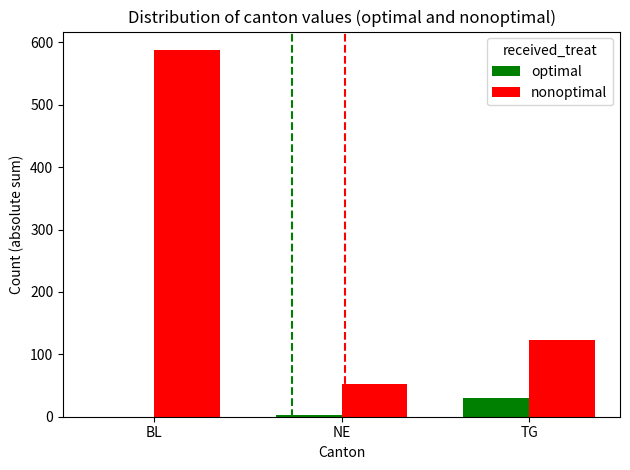

What is the sum of all optimal values?

33